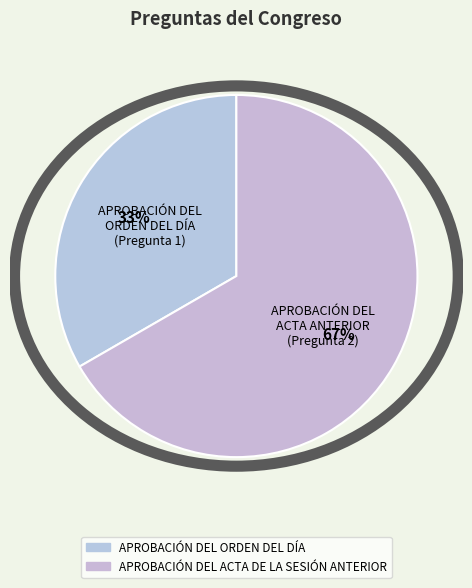

Between APROBACIÓN DEL ORDEN DEL DÍA and APROBACIÓN DEL ACTA DE LA SESIÓN ANTERIOR, which is larger?

APROBACIÓN DEL ACTA DE LA SESIÓN ANTERIOR